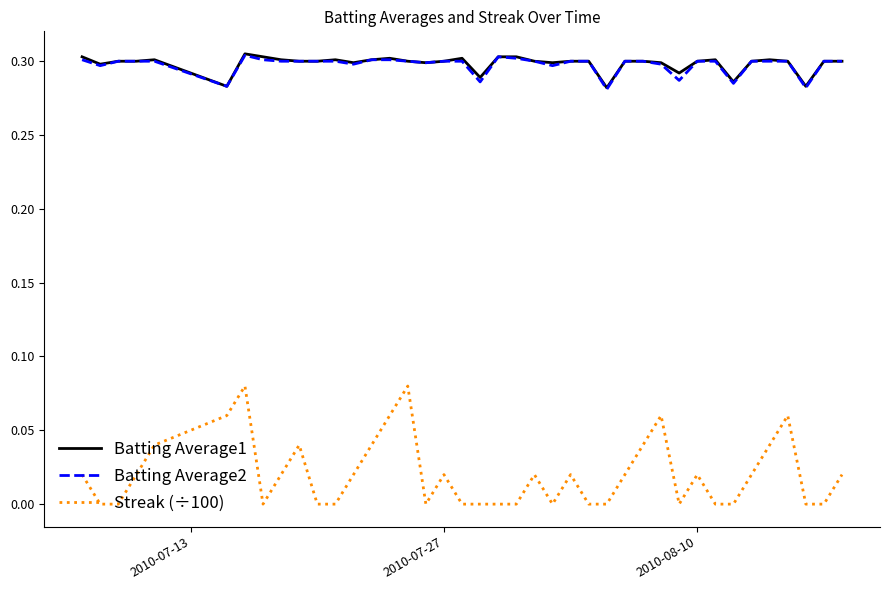

Which series has the widest spread of values?

Streak (÷100)